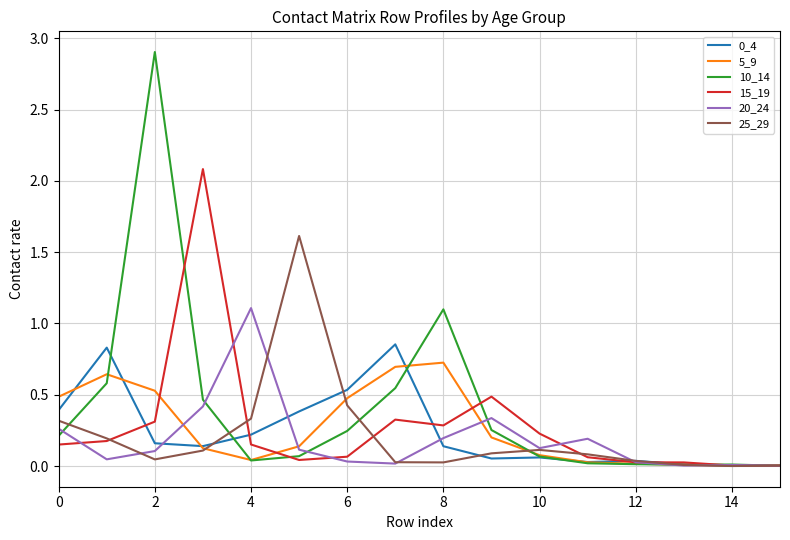

Which series has the largest range (max minus min)?

10_14